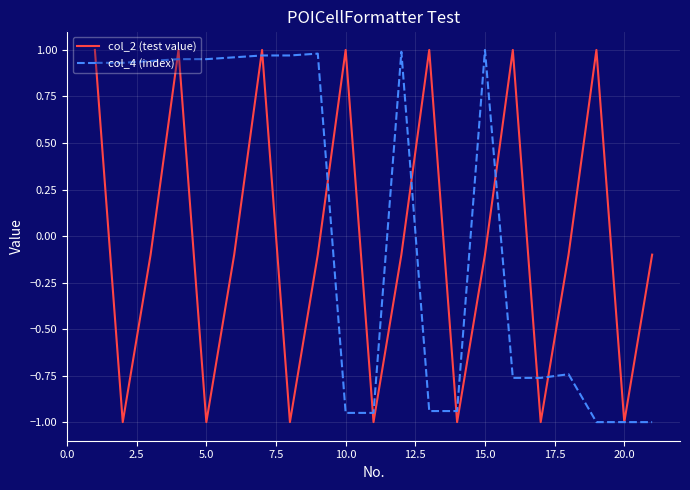

Which series has the widest spread of values?

col_2 (test value)